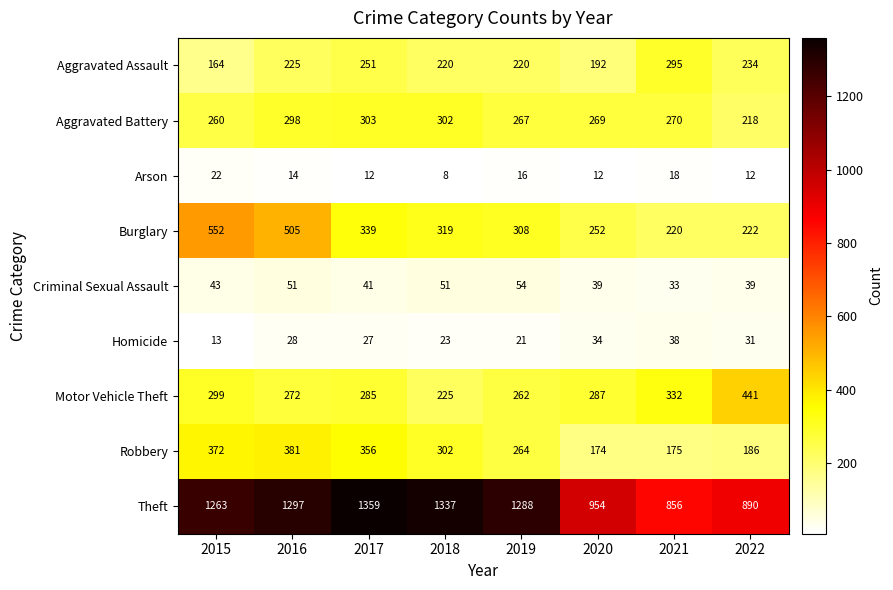

Which category has the highest value across all series?

2017